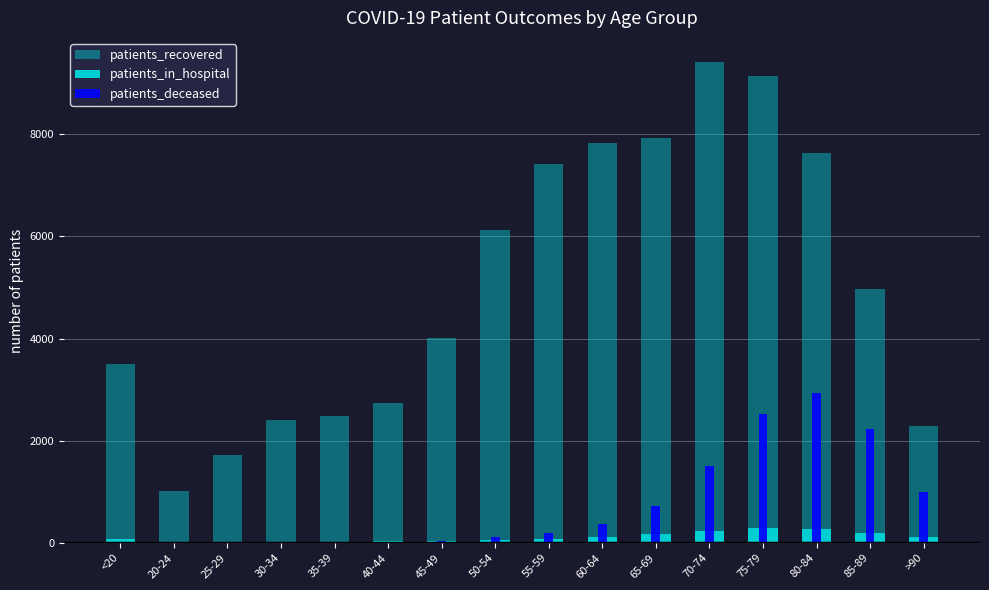

What is the difference between the patients_in_hospital values at 35-39 and <20?

57